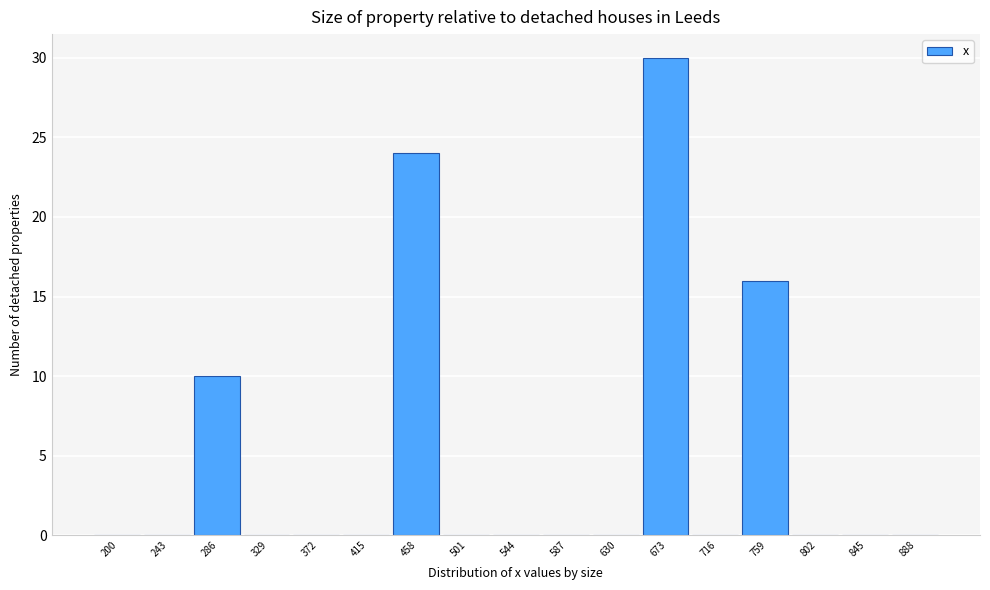

Reading right to left, extract all data points from this chart.

888=0	845=0	802=0	759=16	716=0	673=30	630=0	587=0	544=0	501=0	458=24	415=0	372=0	329=0	286=10	243=0	200=0